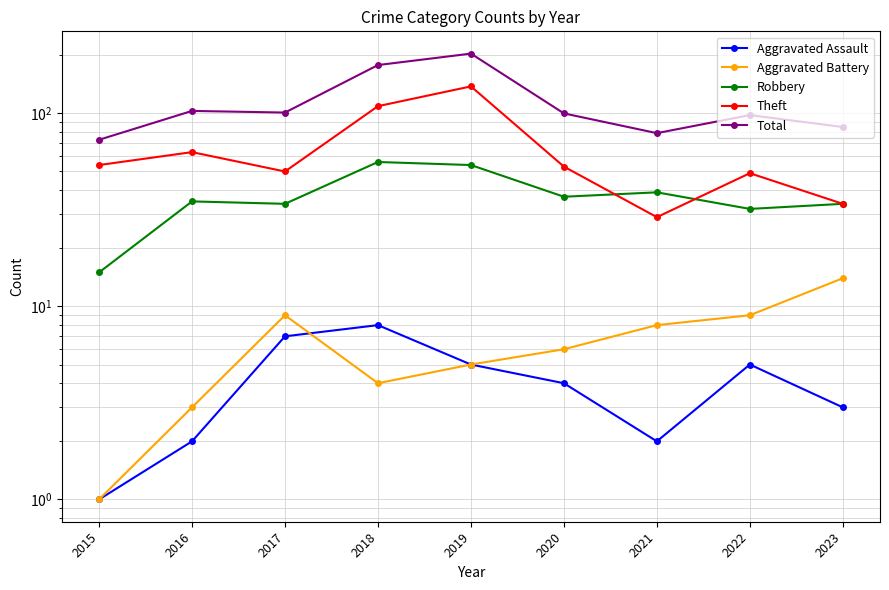

What is the value of the Theft point at the 3rd from the left?

50